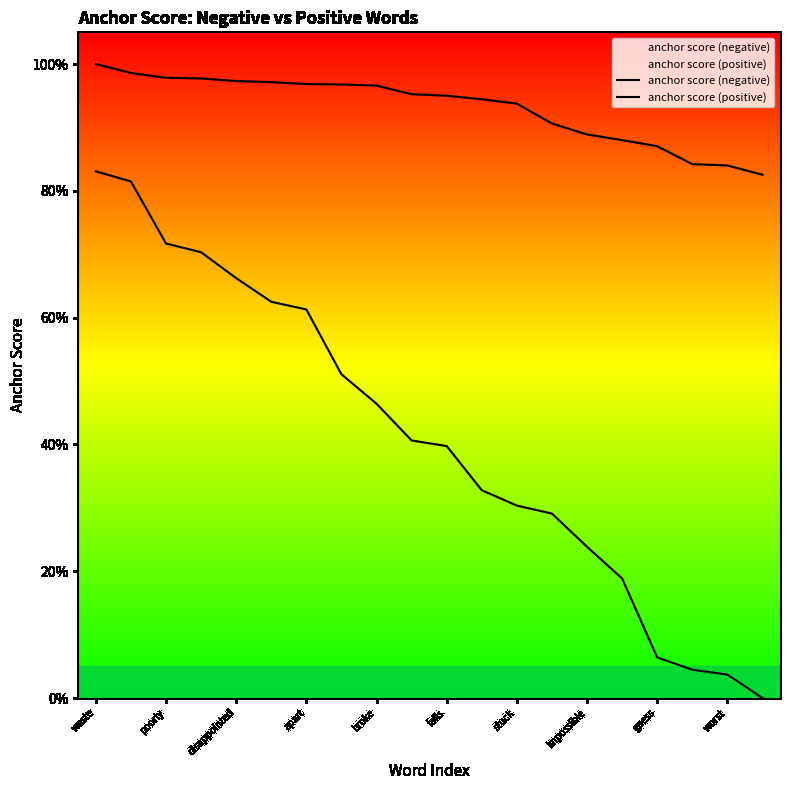

Count the number of categories in the chart.

20